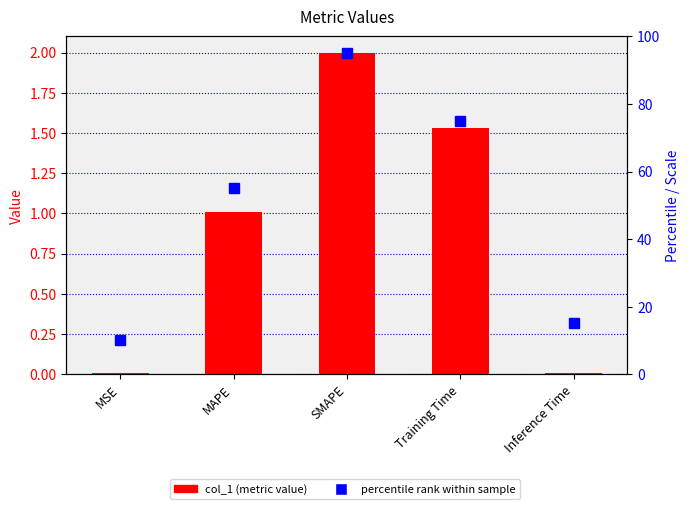

Reading left to right, list all the values displayed in this chart.

col_1: MSE=0.0	MAPE=1.0	SMAPE=2.0	Training Time=1.5	Inference Time=0.0
percentile rank: MSE=10.0	MAPE=55.0	SMAPE=95.0	Training Time=75.0	Inference Time=15.0